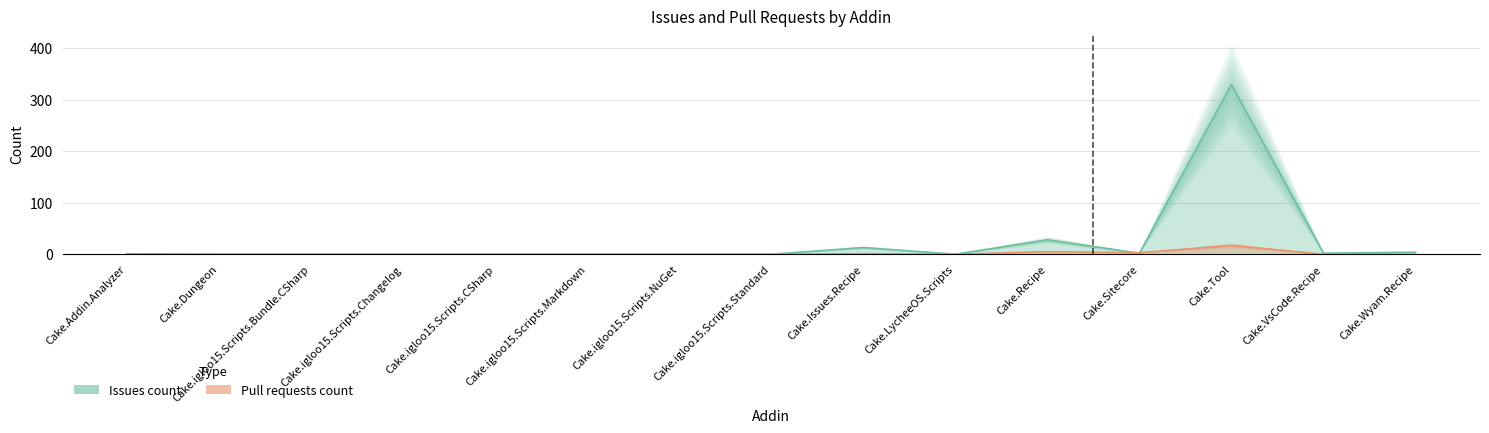

Between Cake.Sitecore and Cake.Issues.Recipe, which is larger?

Cake.Issues.Recipe